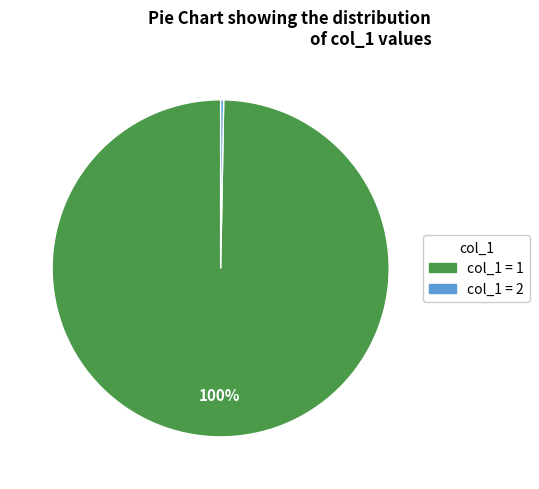

Count the number of slices in the pie.

2